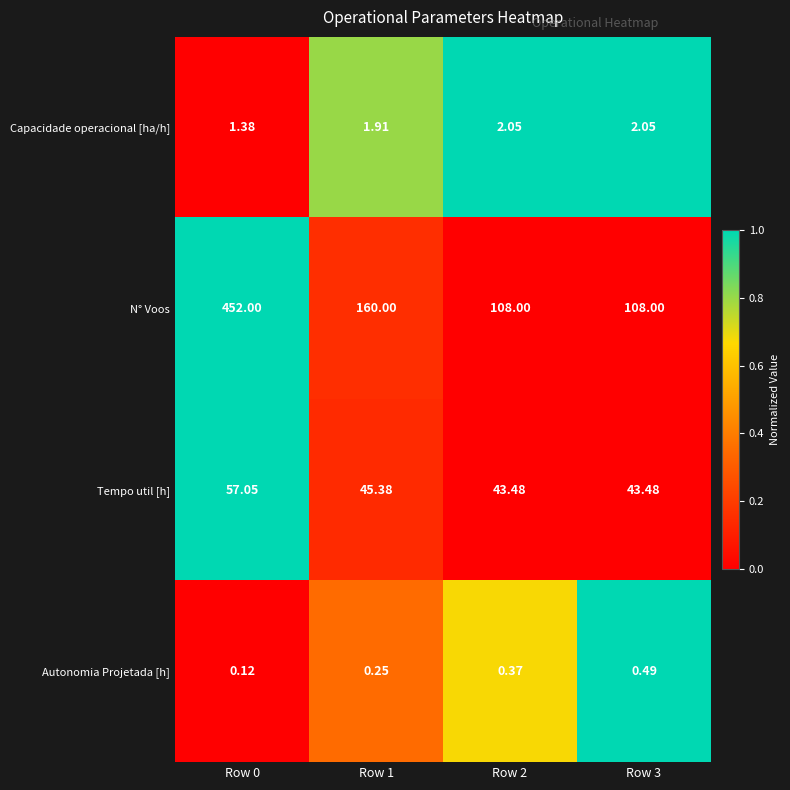

Count the number of categories in the chart.

4